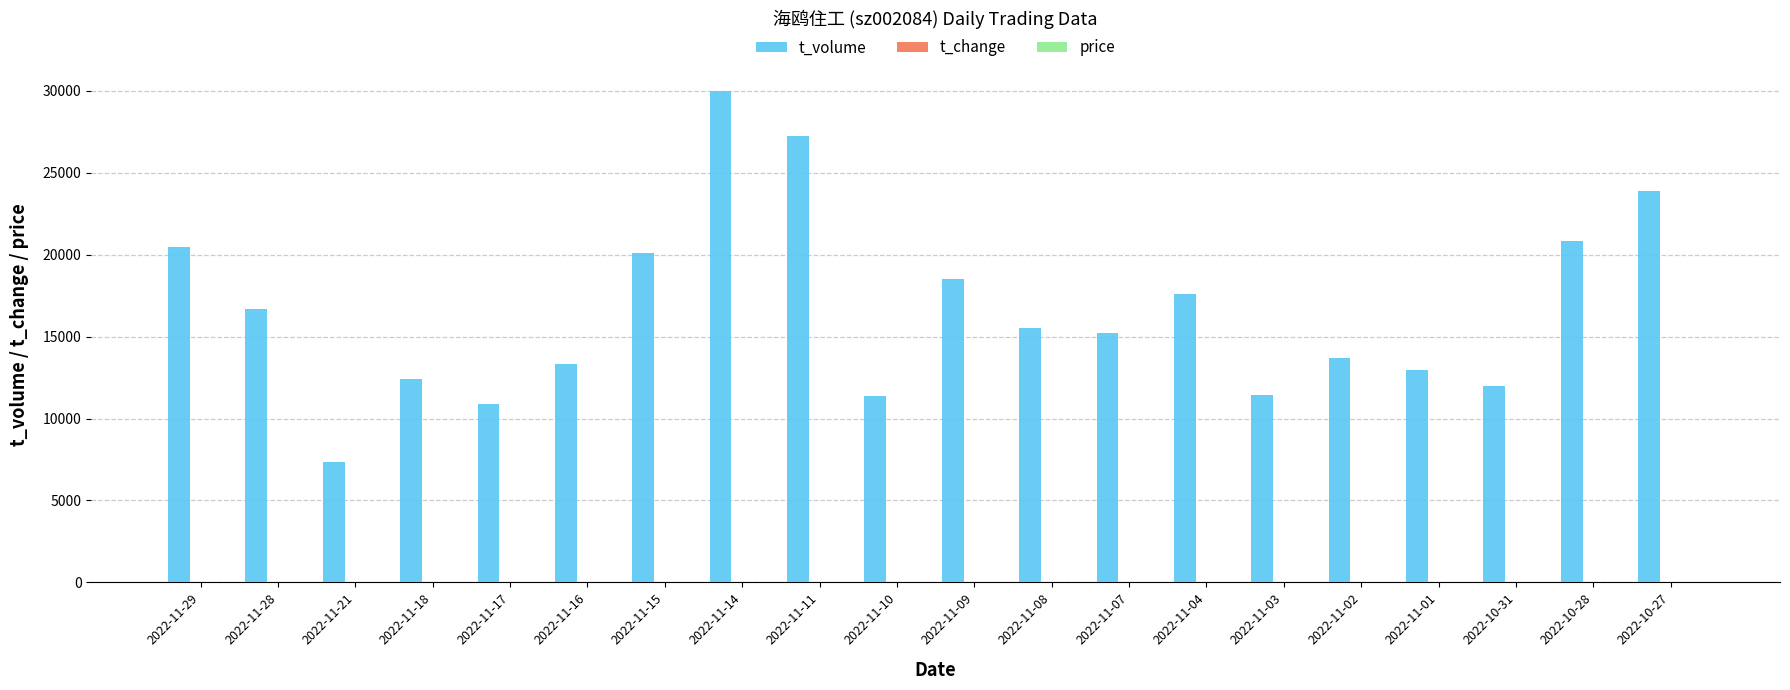

The value of t_volume at 2022-10-31 is 11991.0. True or false?

True